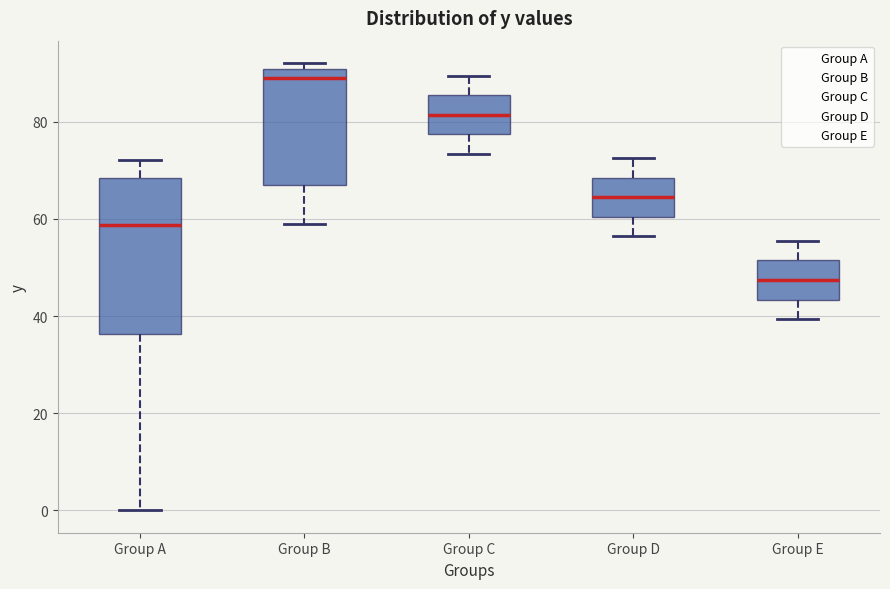

Reading left to right, transcribe this box plot: for each box, give where its median line is, the range the box spans, and where its two whiskers end, as read against the y-axis. The values are not printed on the chart, so give them approximately, as read against the axis.

Group A: median 58, box 36 to 68, whiskers 0 to 72
Group B: median 90 (just below the box's upper edge), box 66 to 90, whiskers 58 to 92
Group C: median 82, box 78 to 86, whiskers 74 to 90
Group D: median 64, box 60 to 68, whiskers 56 to 72
Group E: median 48, box 44 to 52, whiskers 40 to 56